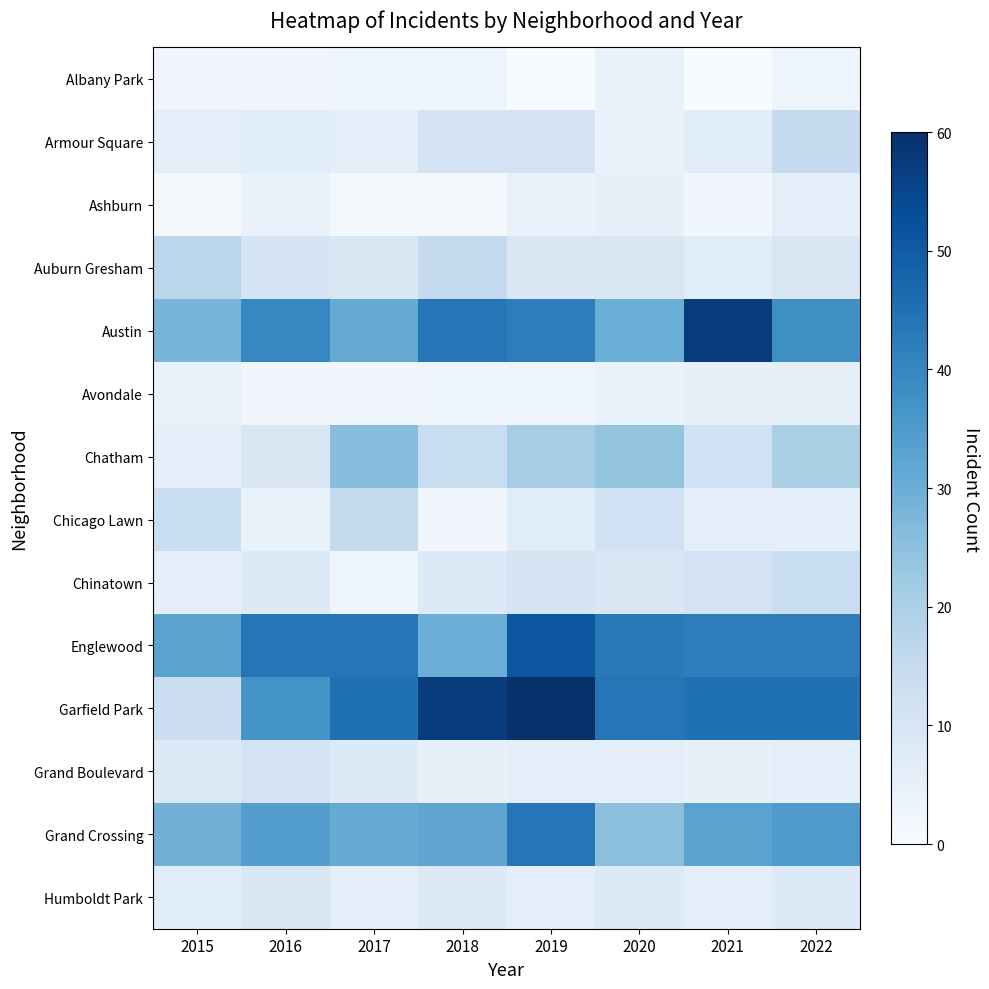

At which category is the sum across all series the highest?

2019